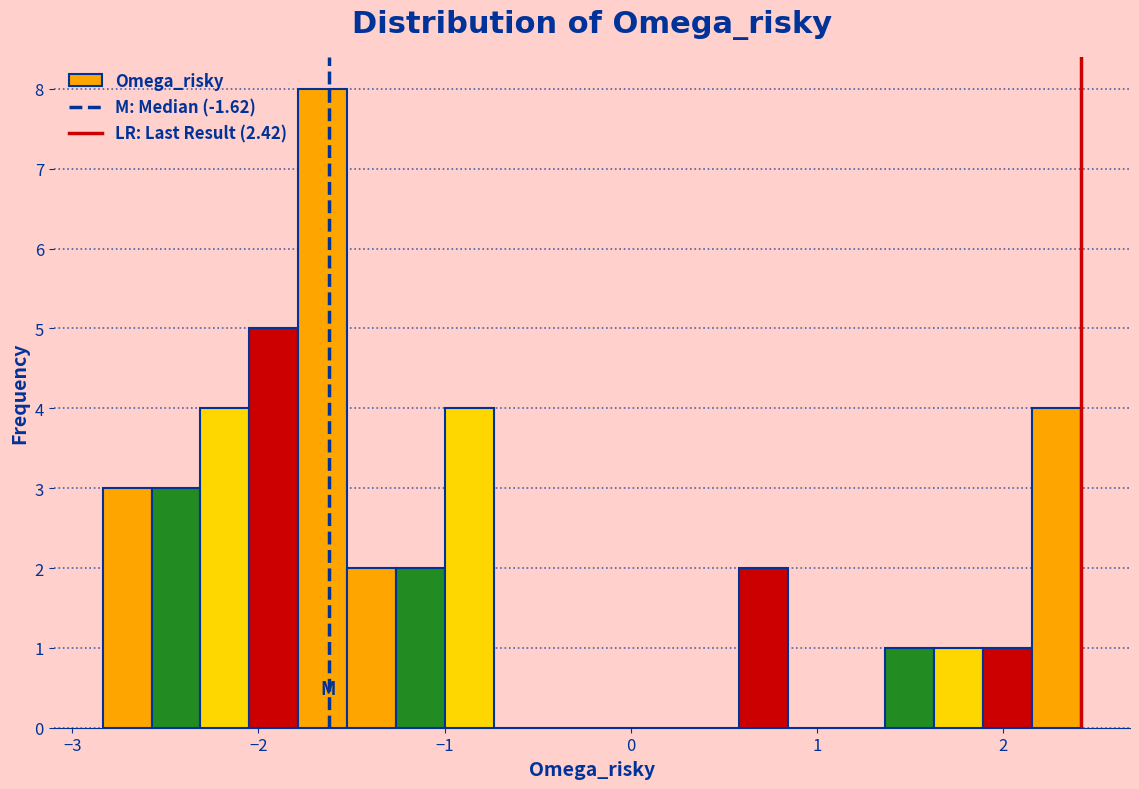

Read against the x-axis, roughly where is the centre of the tallest bar?

-1.7